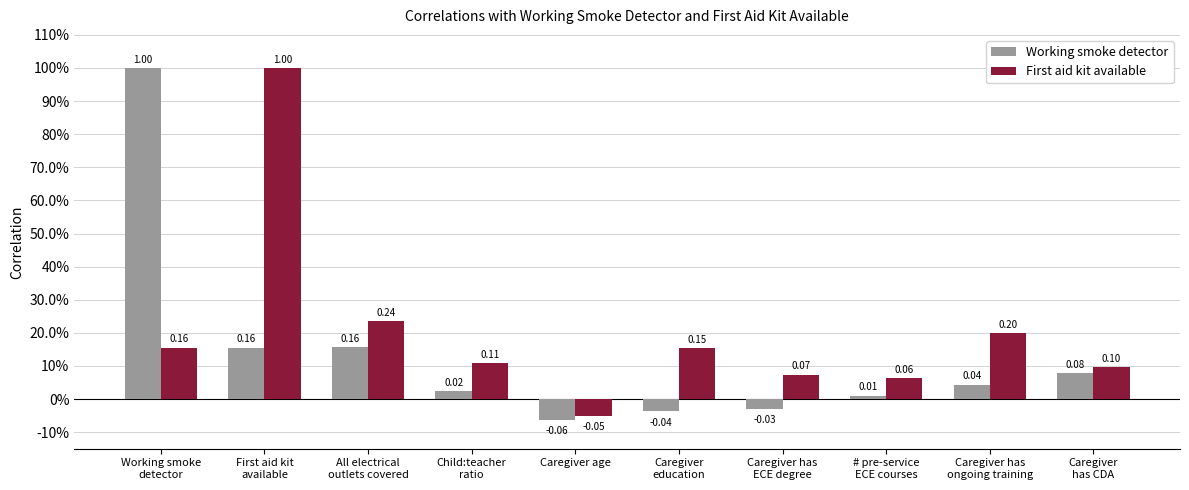

At which label is Working smoke detector closest to 0?

# pre-service
ECE courses